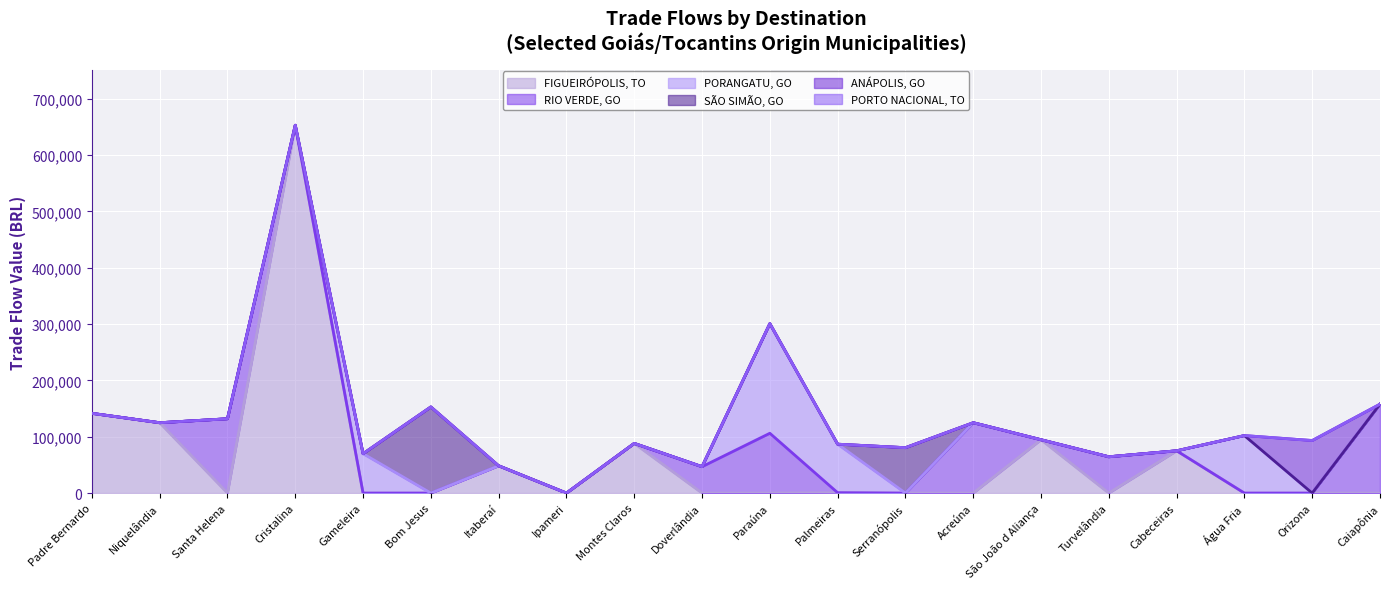

True or false: PORANGATU, GO has more than 1 interior local peaks.

True